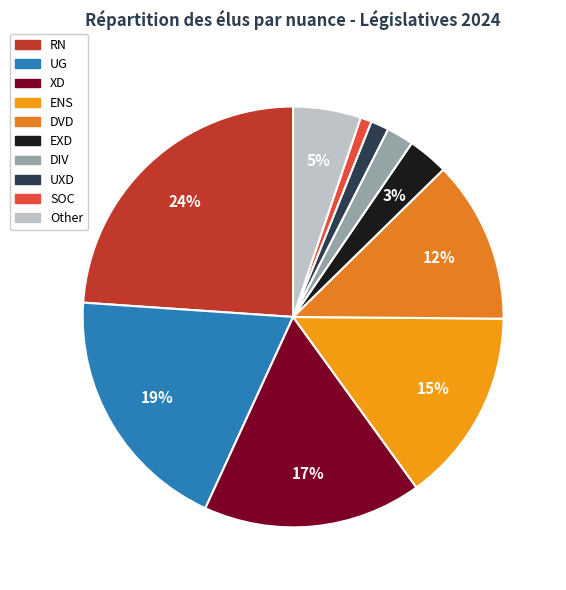

How many segments does this pie chart have?

10